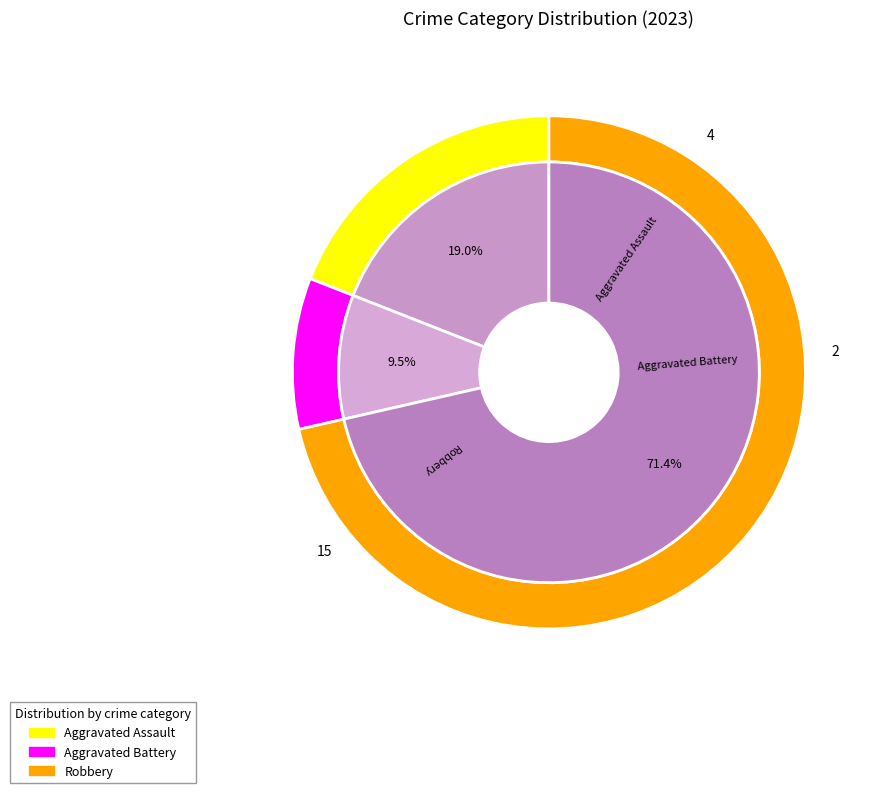

Which category has the biggest portion of the pie?

Robbery